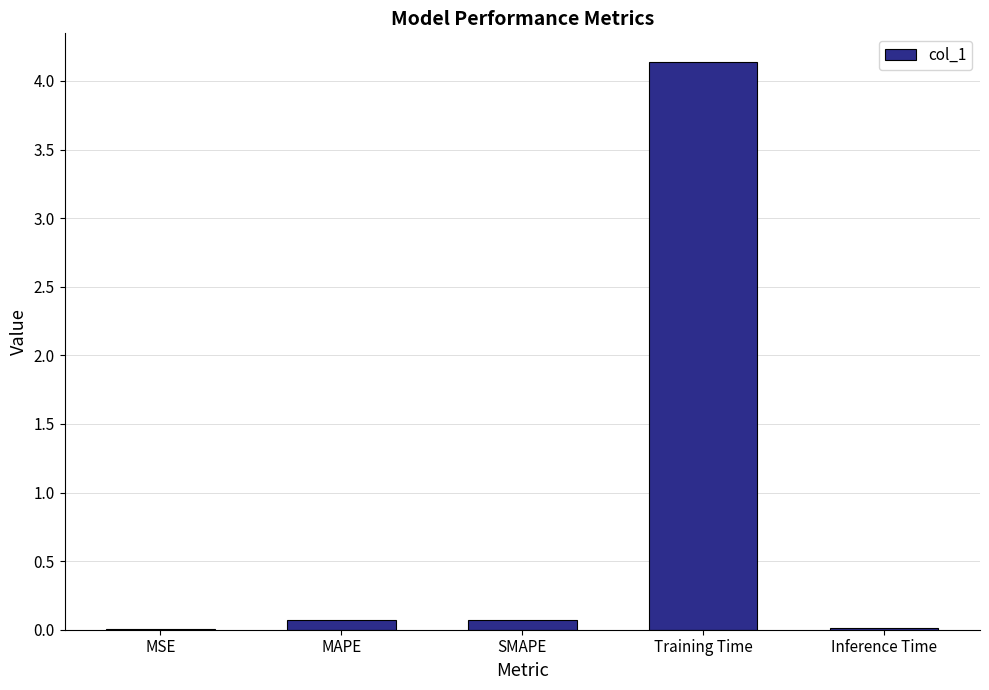

At which category does the chart reach its peak across all series?

Training Time